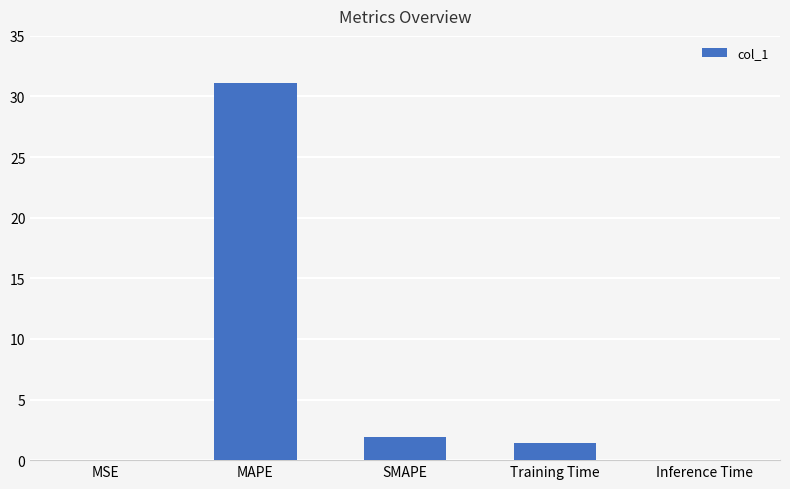

What value does the data have at MAPE?

31.1